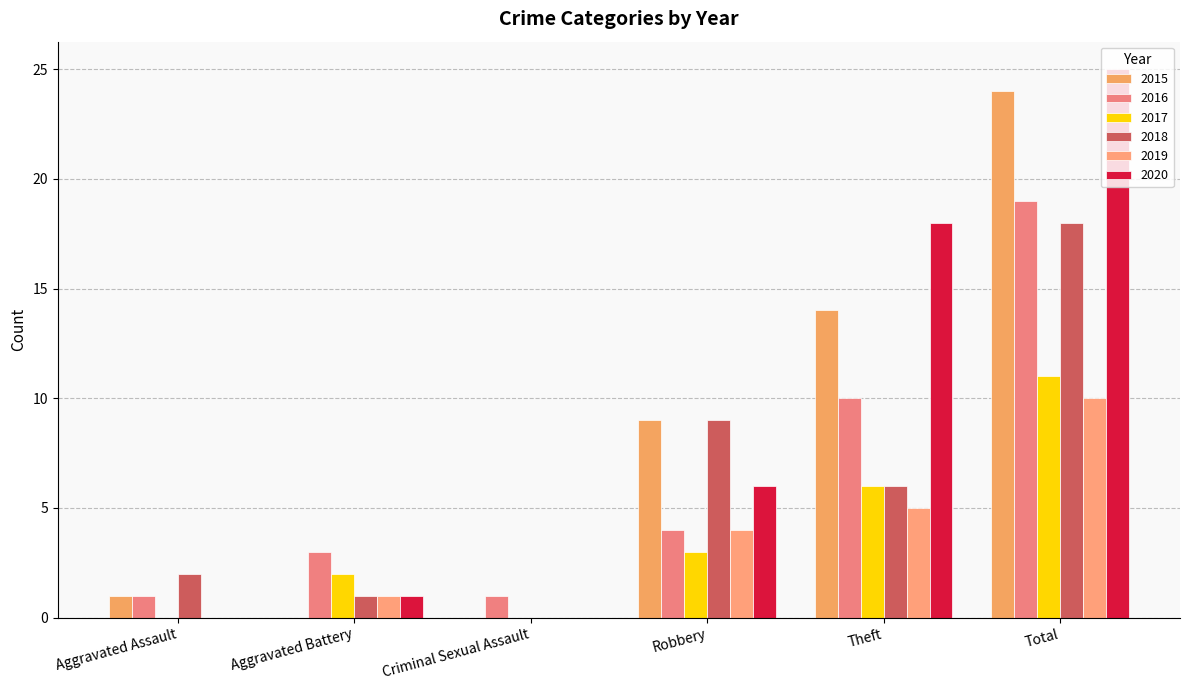

What is the spread (max minus min) of values at Total?

15